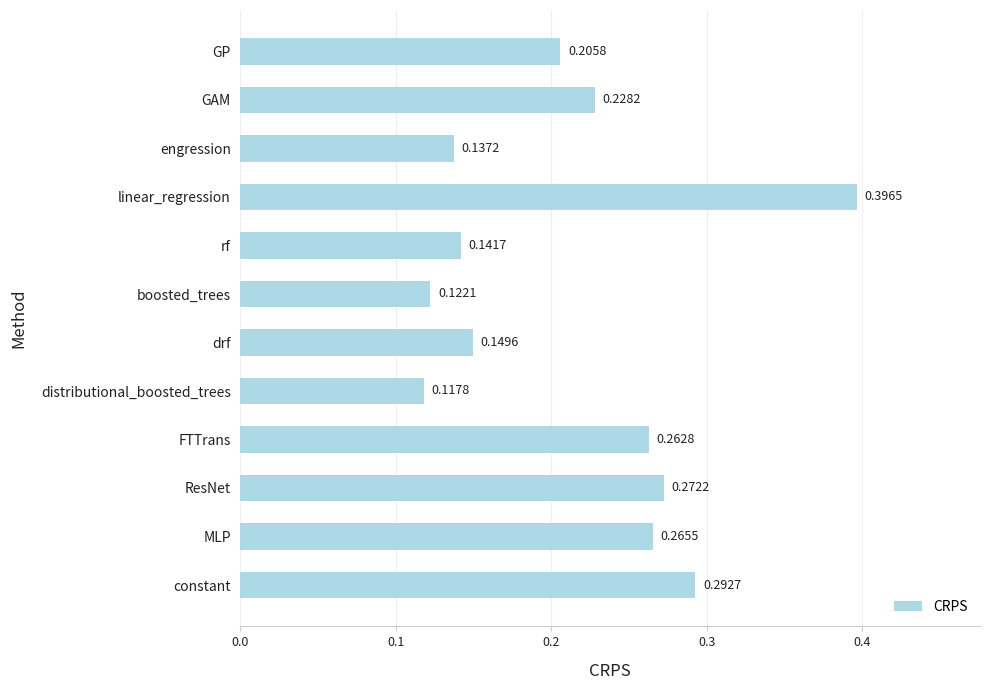

List the labels in order of value, smallest first.

distributional_boosted_trees, boosted_trees, engression, rf, drf, GP, GAM, FTTrans, MLP, ResNet, constant, linear_regression